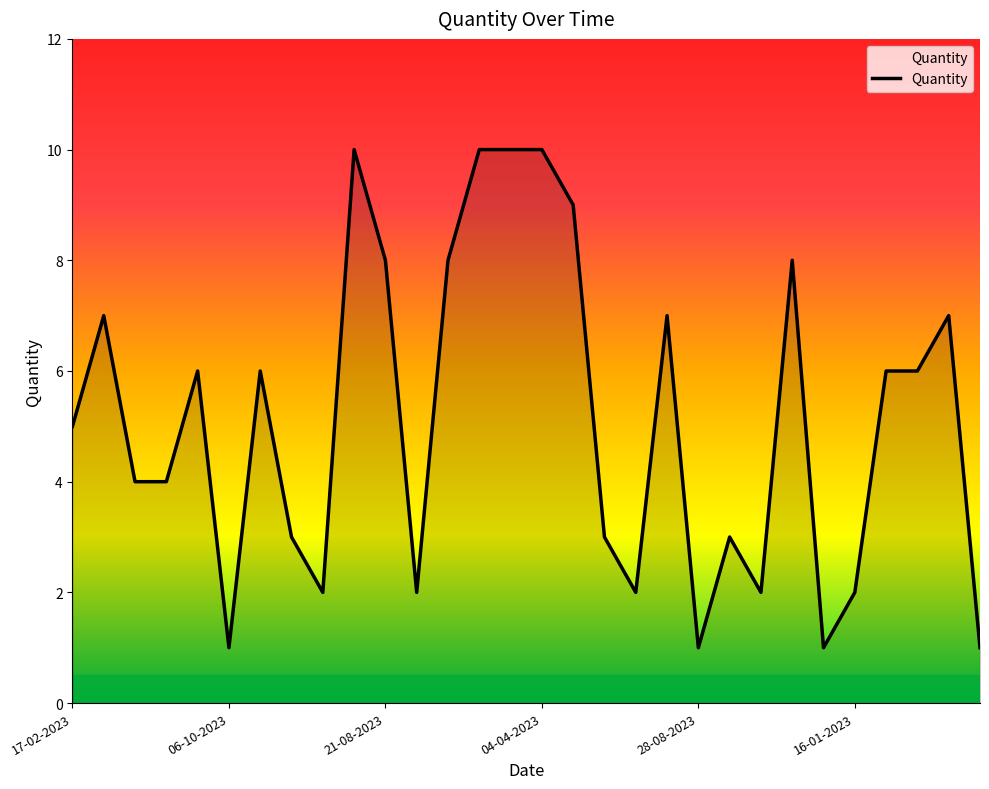

What is the difference between the maximum and minimum values?

9